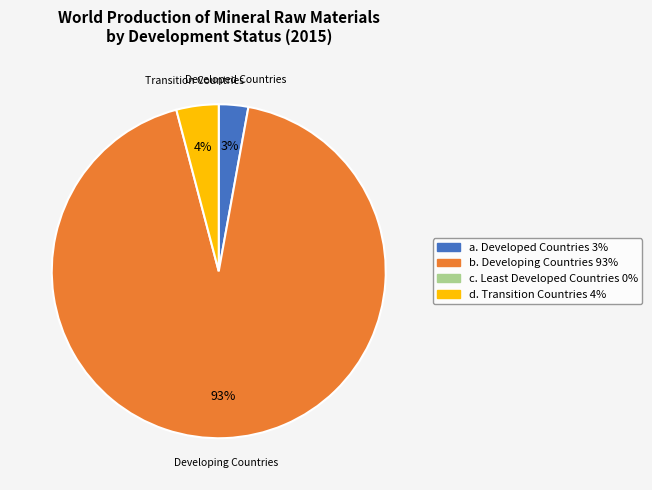

Does any single category account for the majority?

Yes